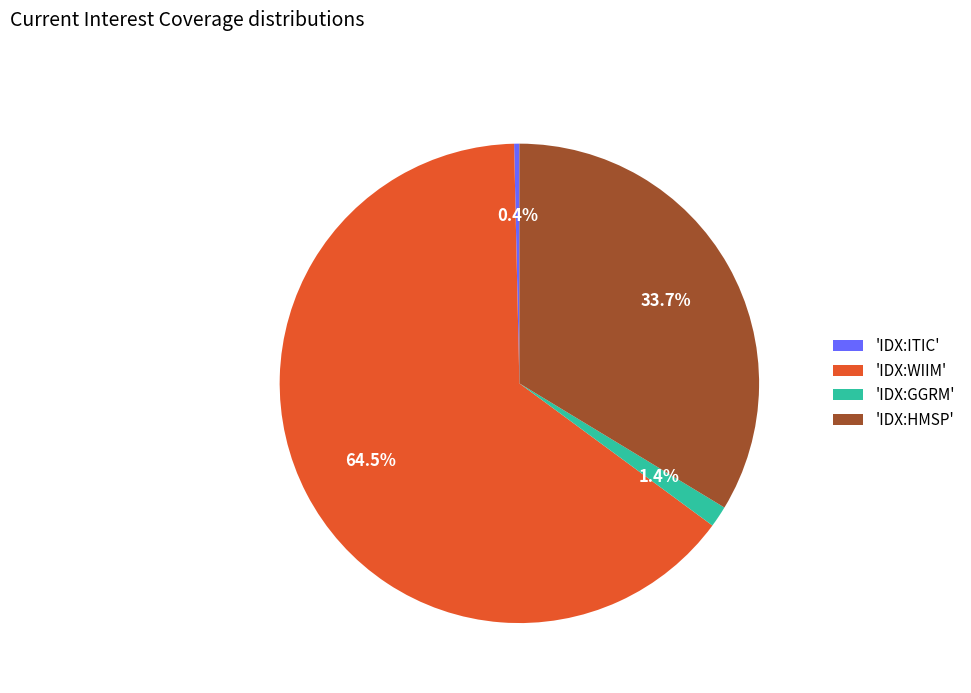

Do 'IDX:GGRM' and 'IDX:ITIC' together represent more than half of the pie?

No